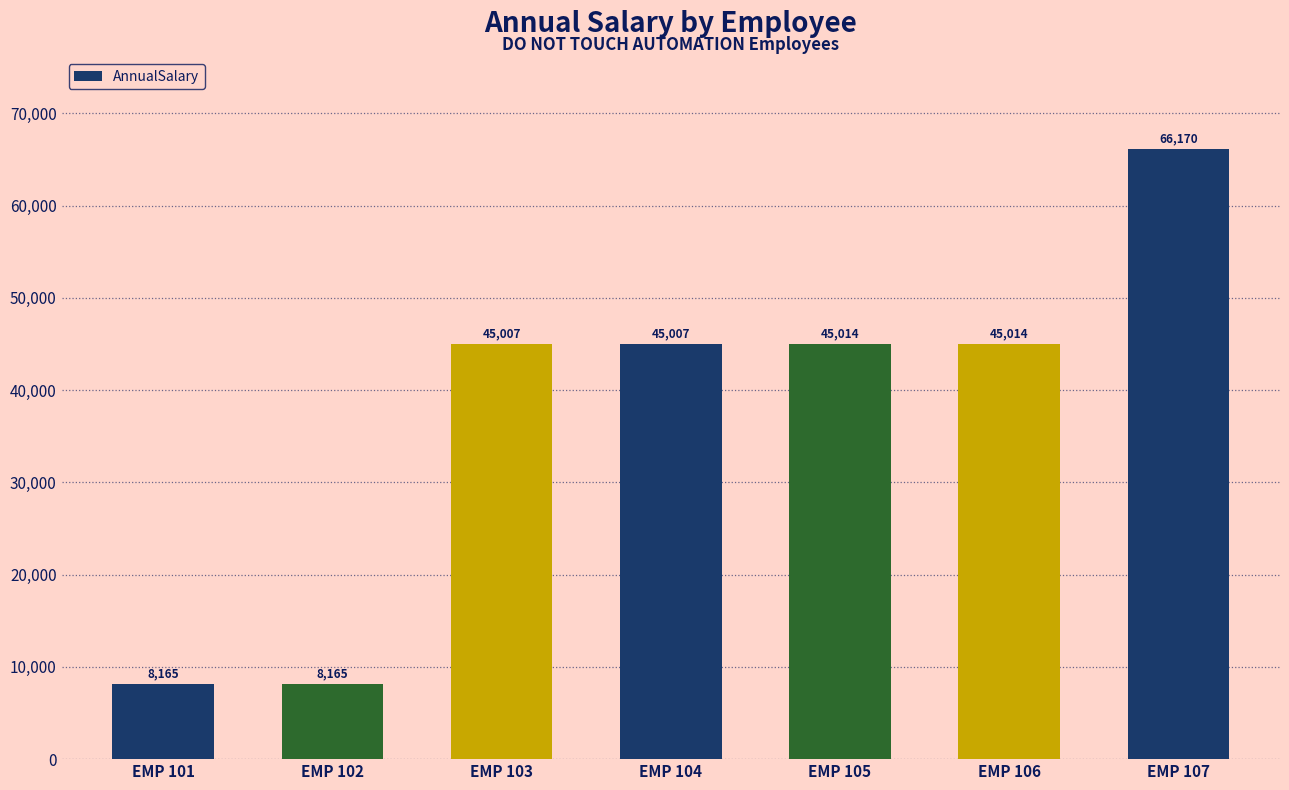

How many distinct data groups are displayed?

1